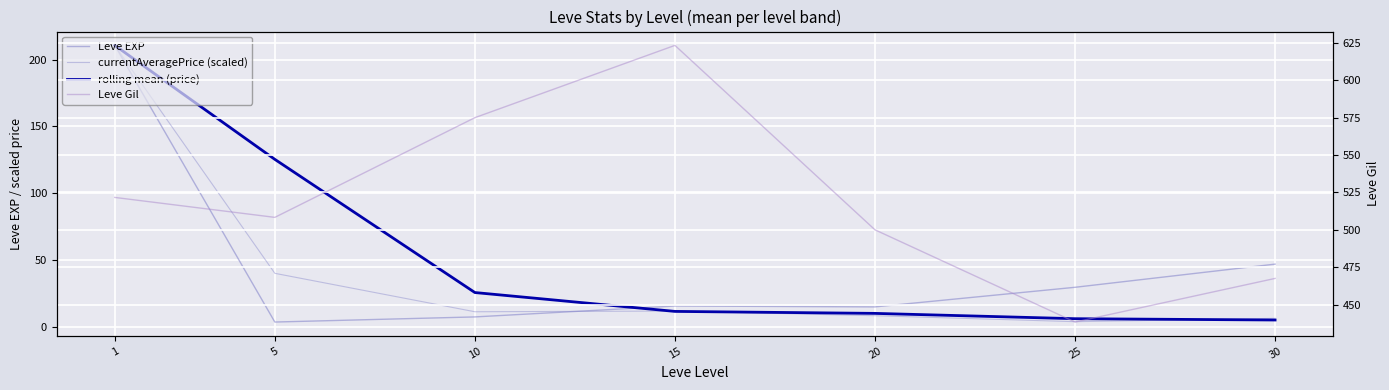

What is the difference between the second highest and minimum values in the rolling mean (price) series?

120.2